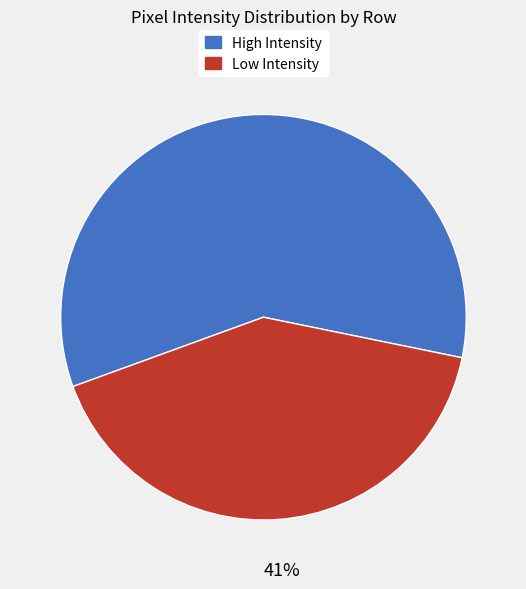

Does any single category account for the majority?

Yes